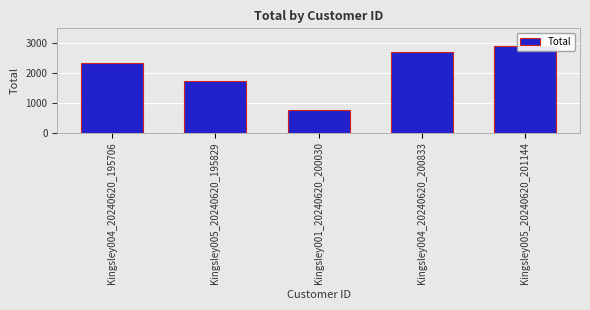

What is the minimum value shown in the chart?

776